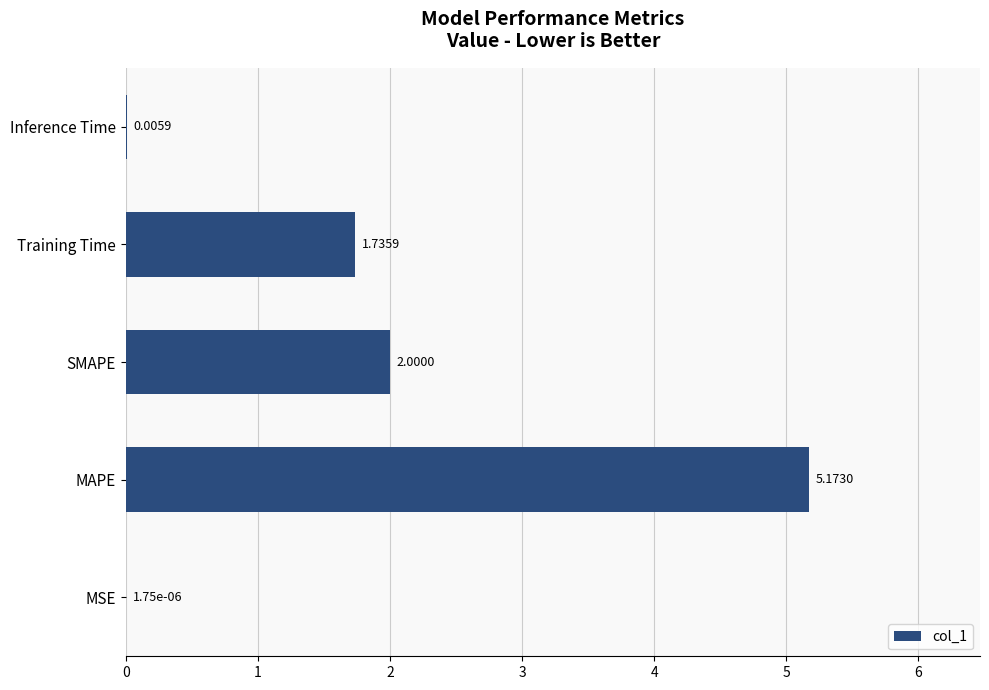

Which label corresponds to the largest value in the chart?

MAPE